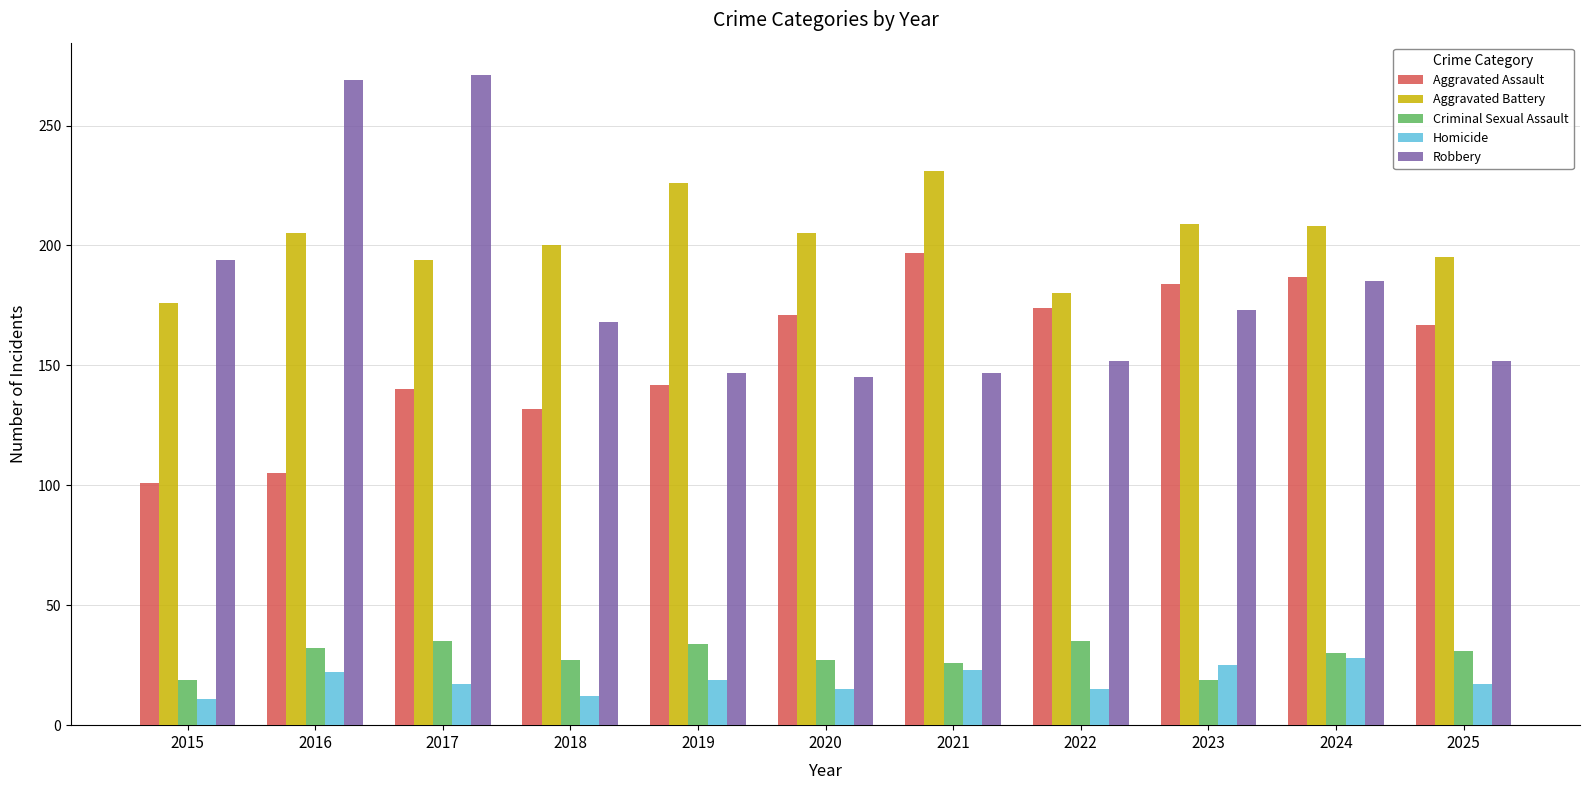

True or false: Aggravated Battery has a value of 241 at 2015.

False